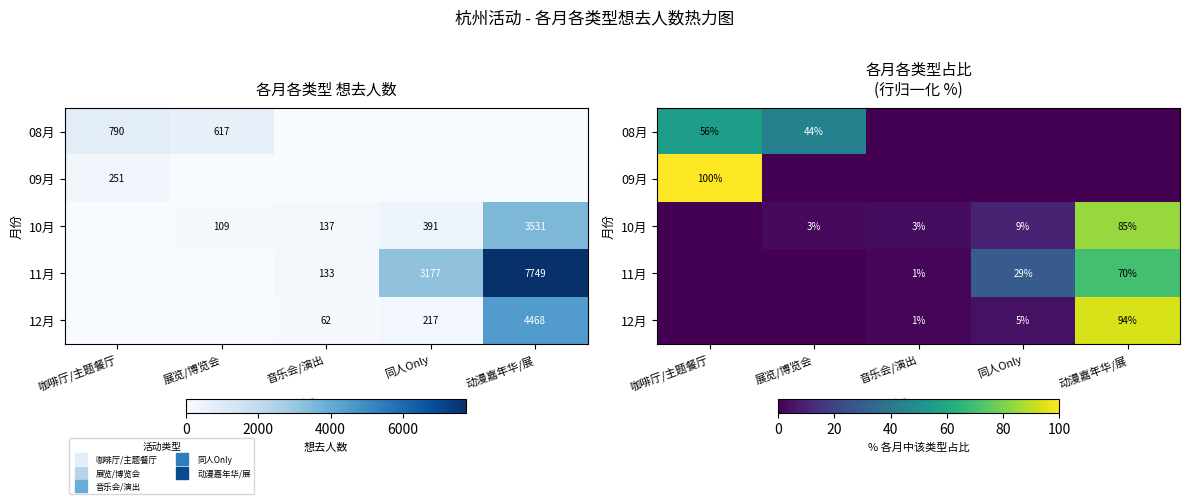

Which category has the highest value in the 09月 series?

咖啡厅/主题餐厅